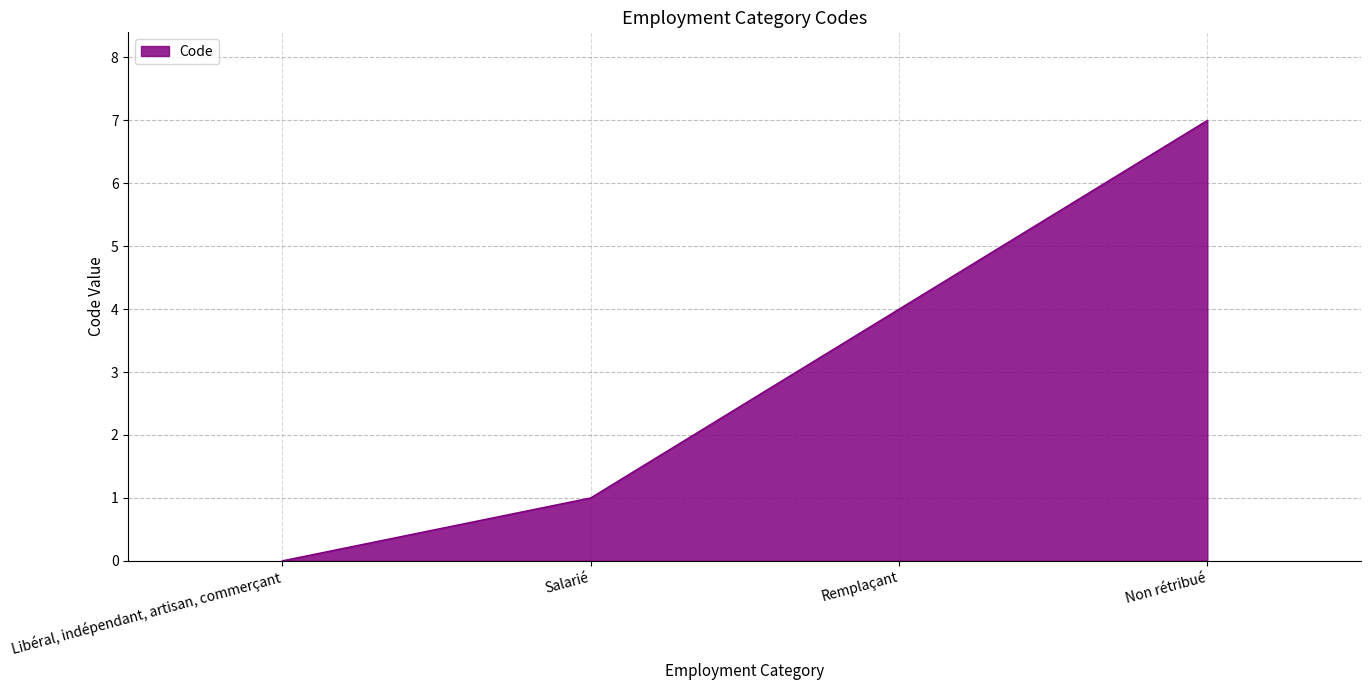

What position from the right is Non rétribué?

1